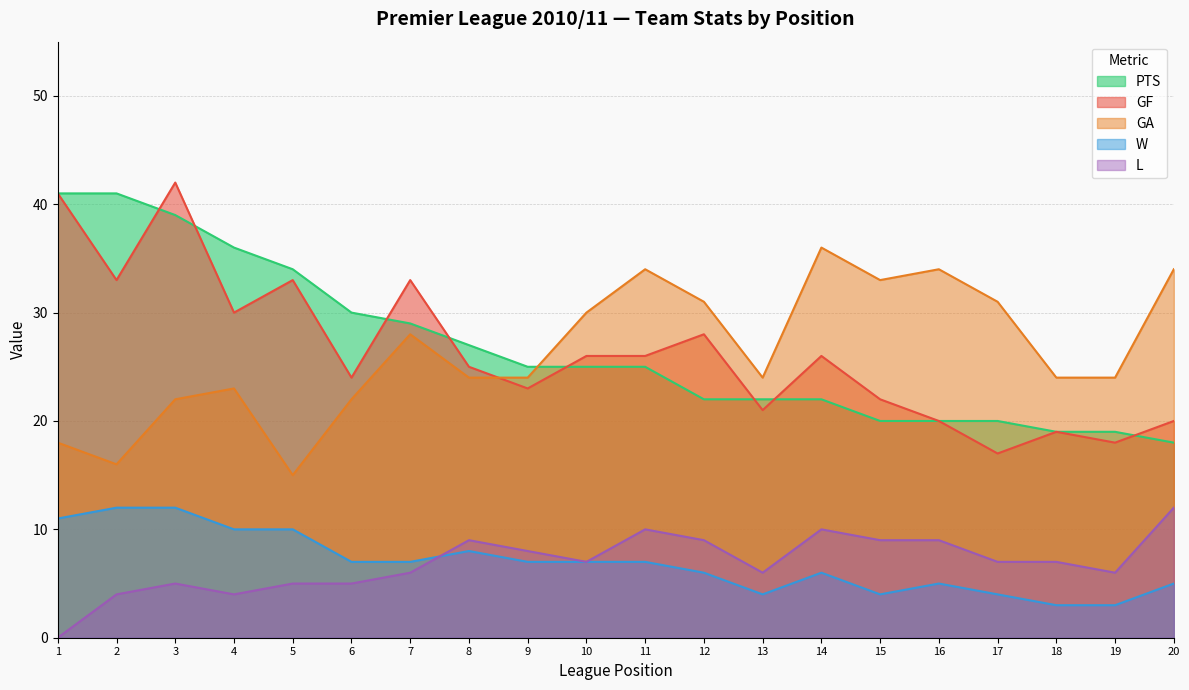

Where is GA nearest to the value 25?

8